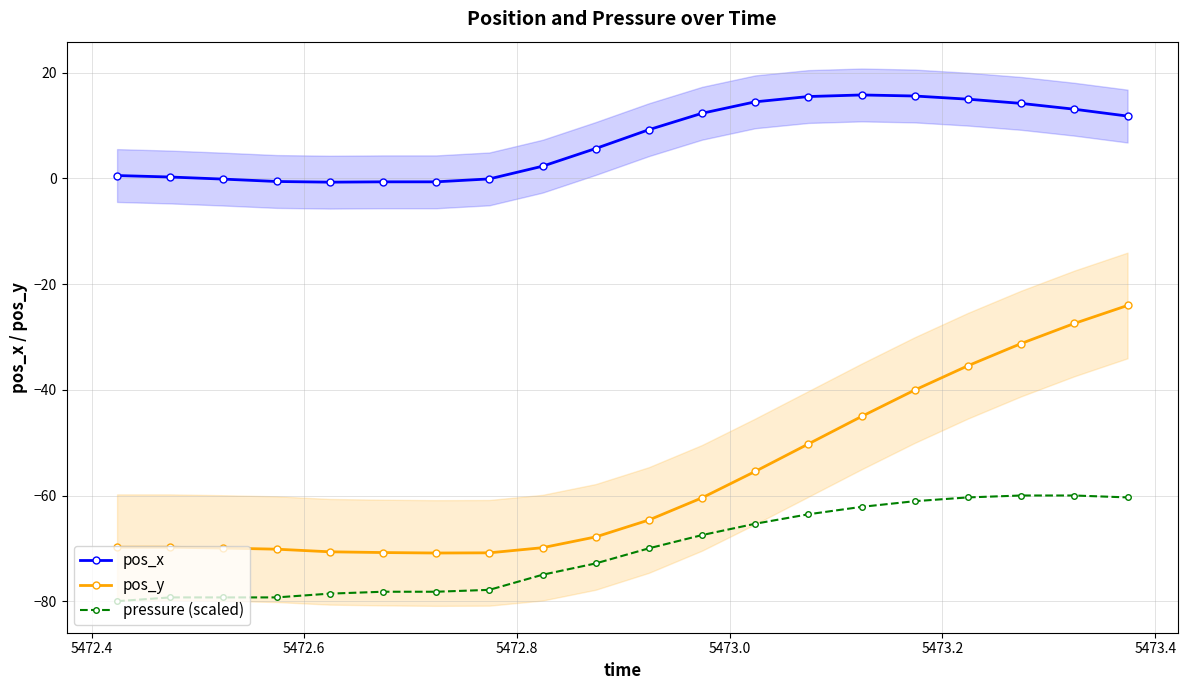

Is this an area chart (filled region under the line)?

No